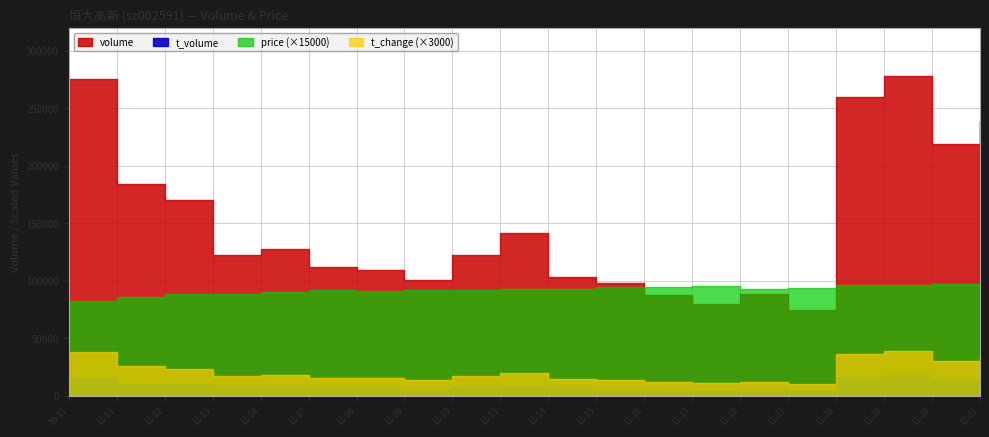

What is the maximum value for volume?

278059.0